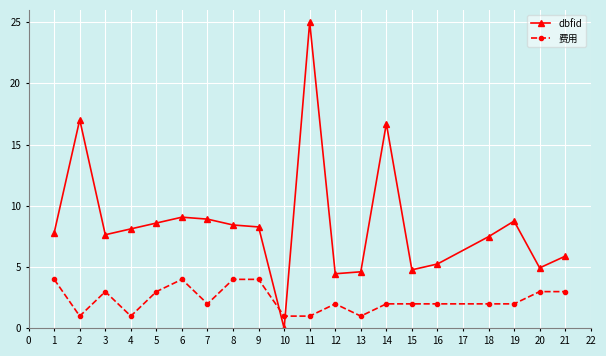

How many lines are shown in the chart?

2